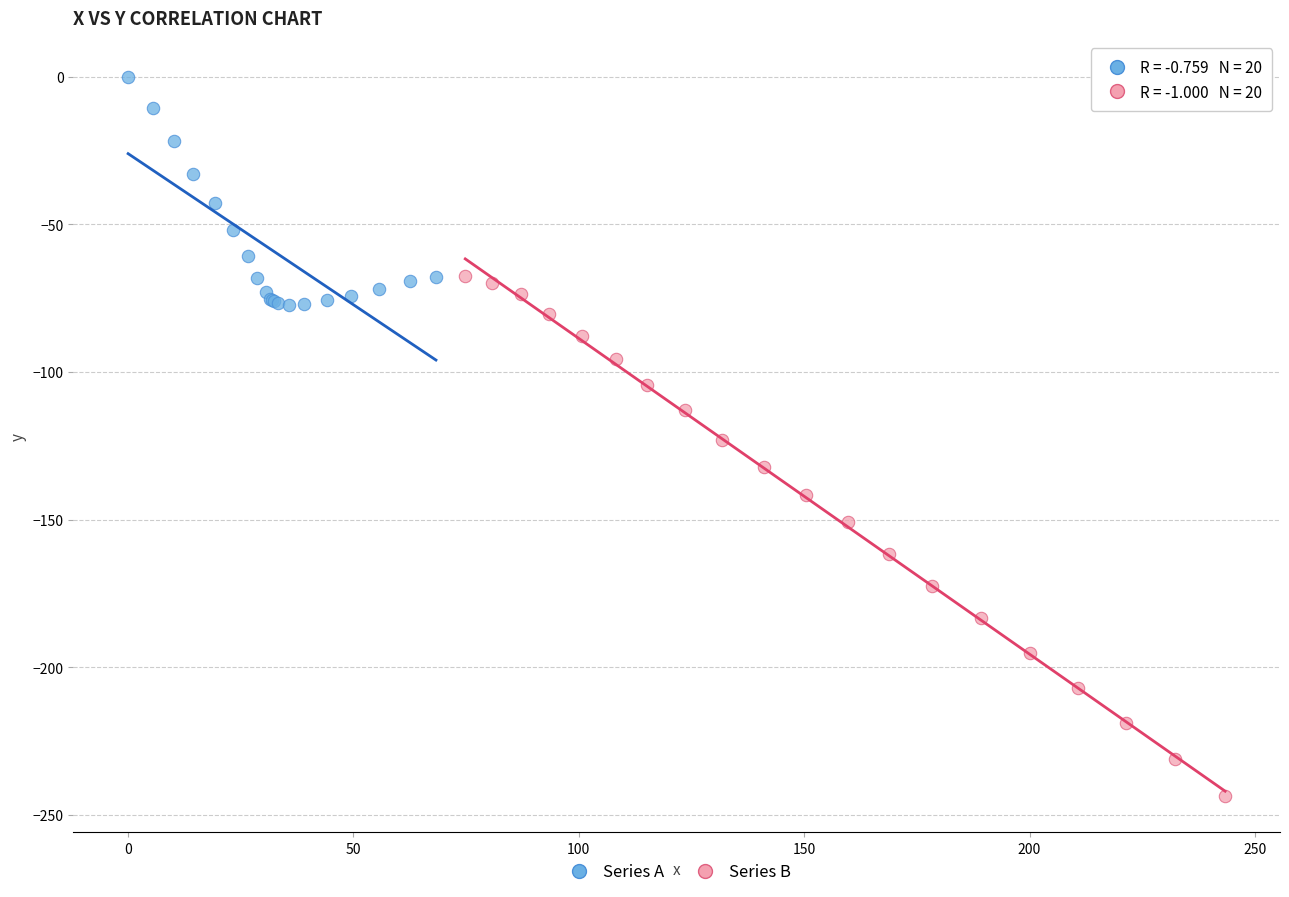

Which series reaches the minimum Y coordinate?

Series B